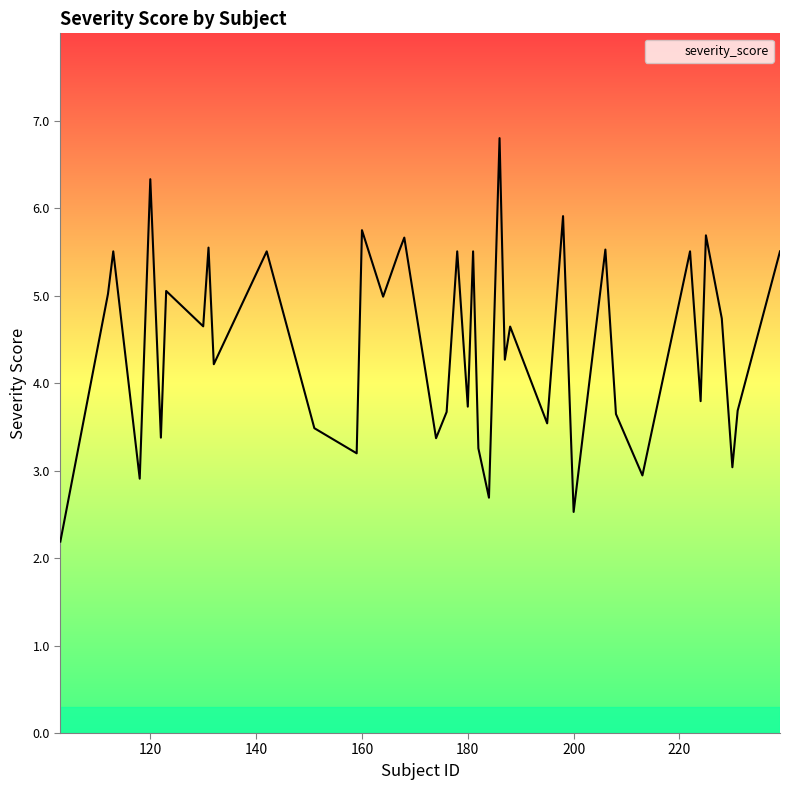

What is the difference between the maximum and minimum values?

4.6